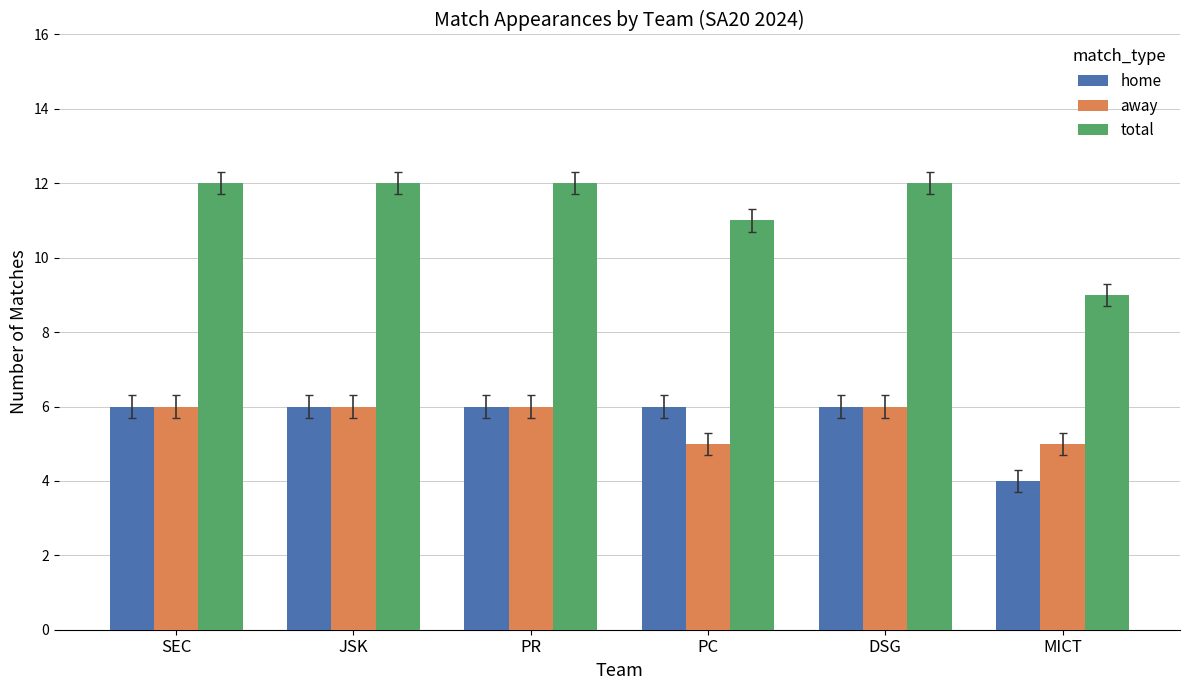

Which series has the largest total across all categories?

total